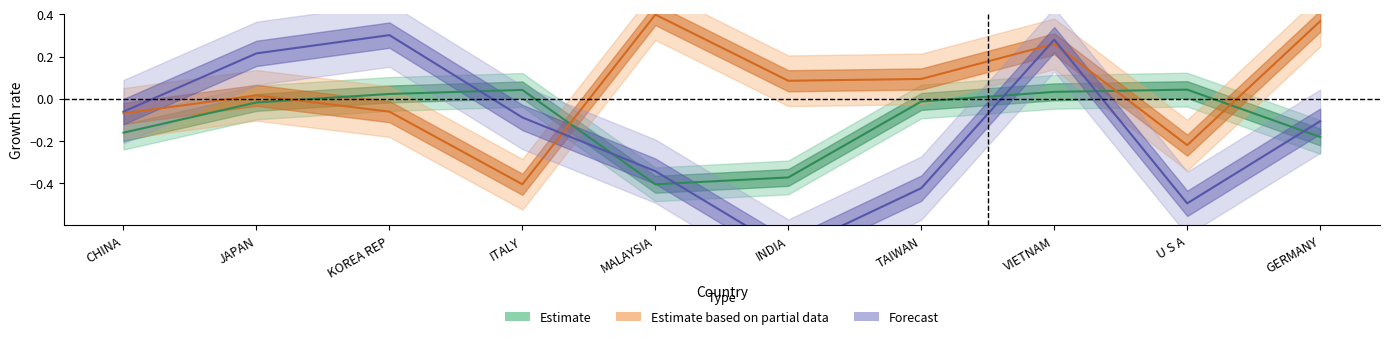

Between which two adjacent categories do Forecast and Estimate based on partial data first intersect?

ITALY and MALAYSIA